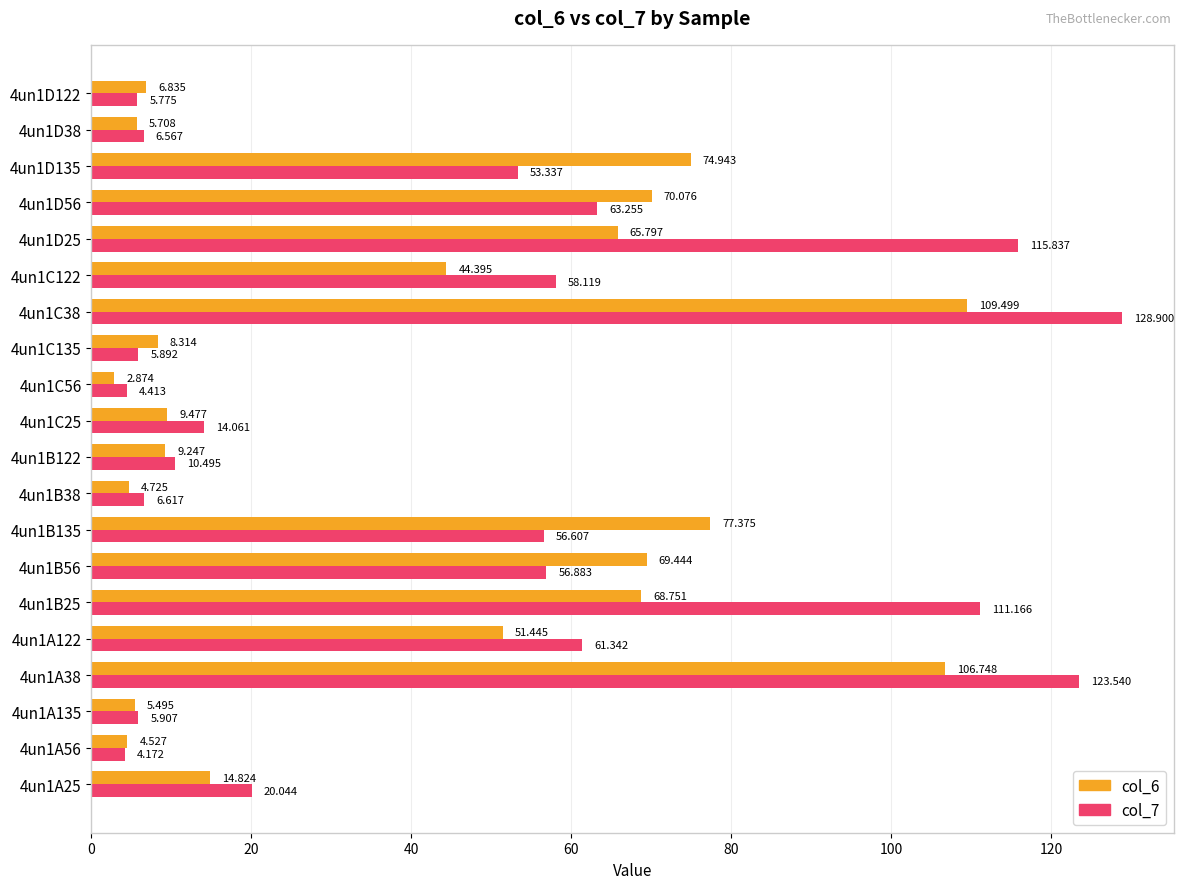

Is the value of col_7 at 4un1D56 greater than the value of col_6 at 4un1B135?

No